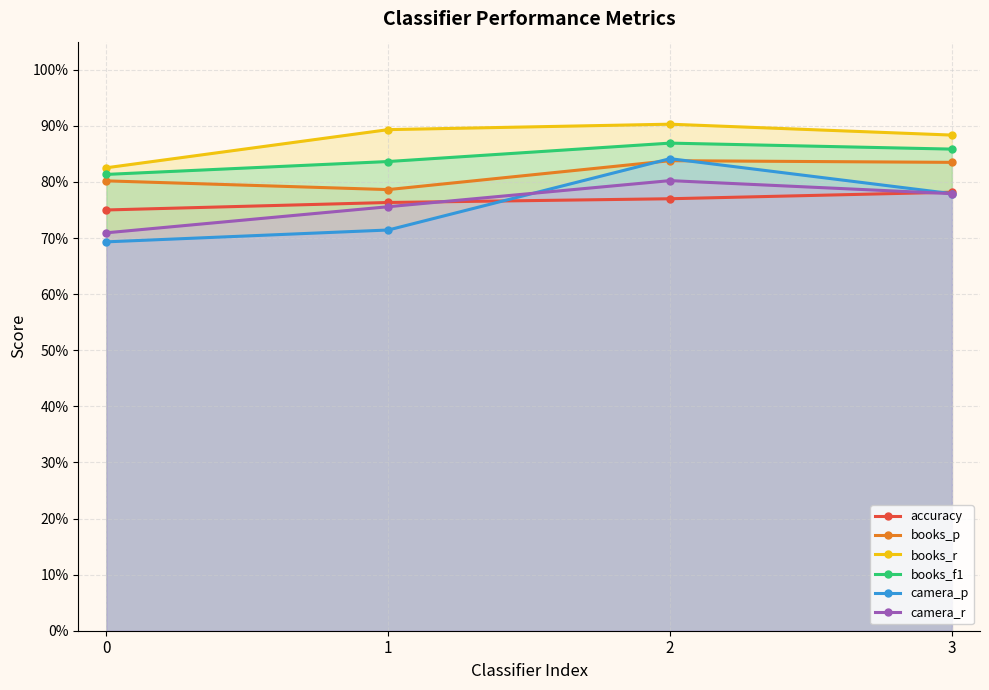

At how many categories does at least one series exceed 0?

4